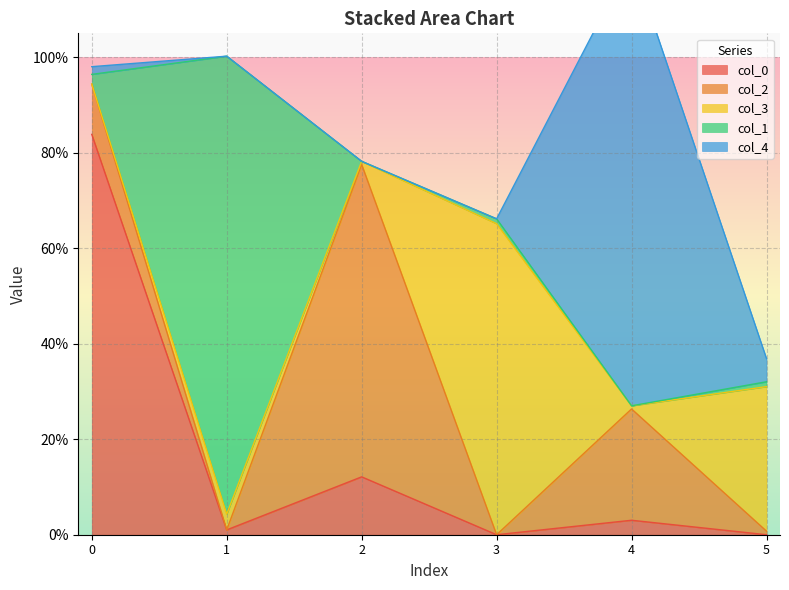

List the series in order of their peak value, highest first.

col_1, col_4, col_0, col_2, col_3